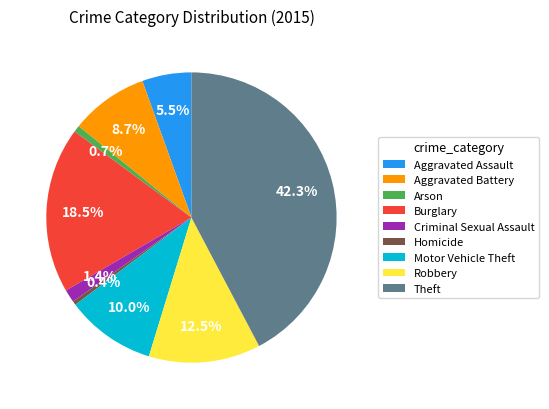

Does any single category account for the majority?

No